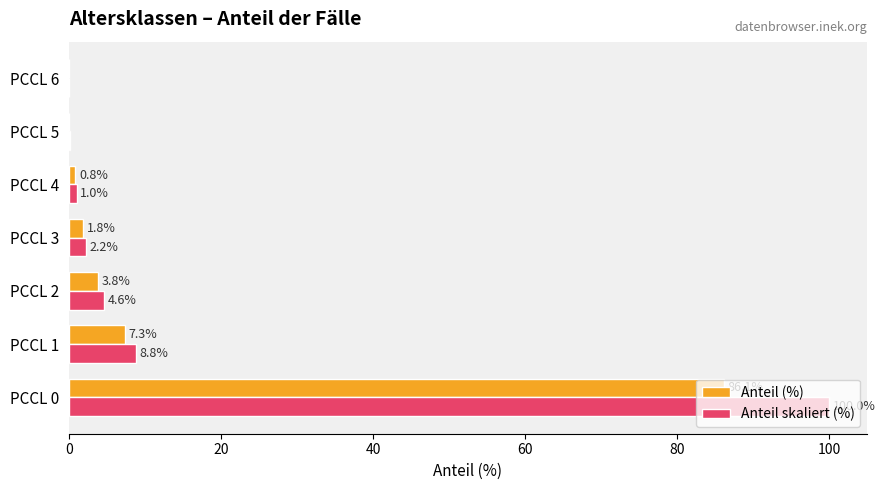

What is the maximum value for Anteil (%)?

86.1